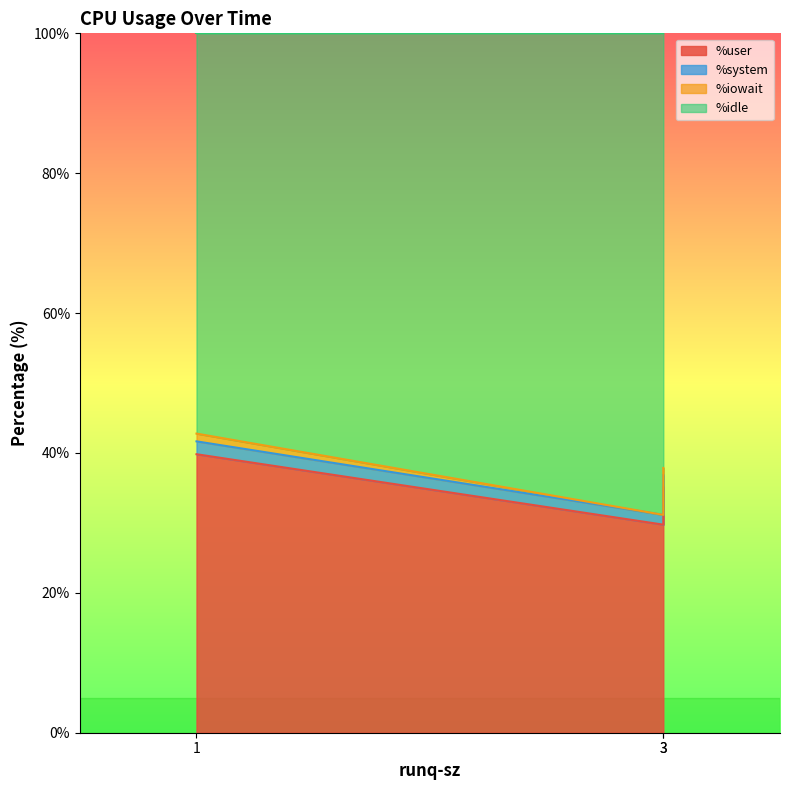

Is it true that %user equals 35.1 at 3?

True